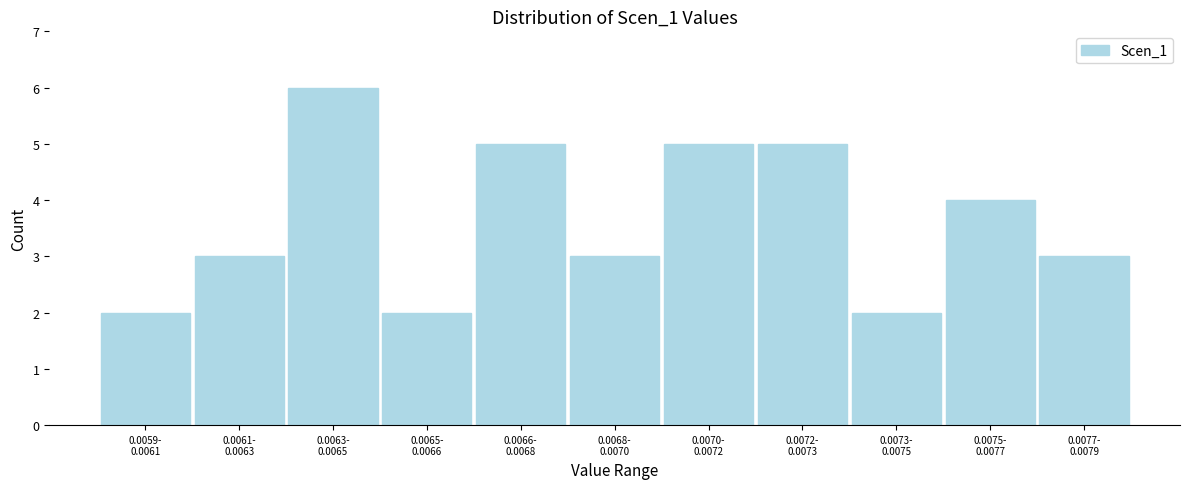

Reading right to left, transcribe all the data shown in this chart.

3	4	2	5	5	3	5	2	6	3	2